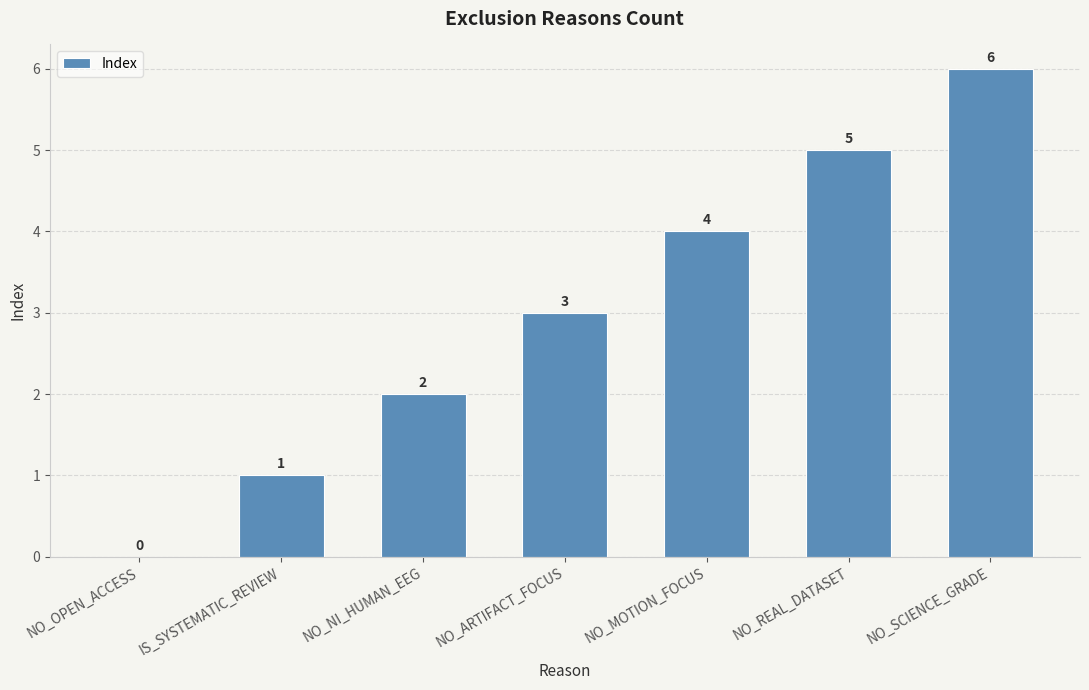

Reading right to left, extract all data points from this chart.

6	5	4	3	2	1	0